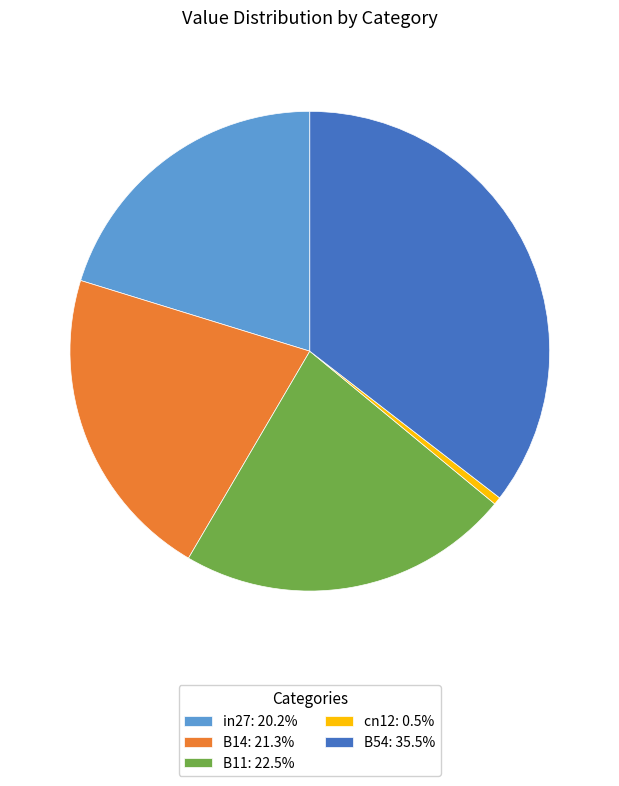

Does B11 account for over 50% of the chart?

No